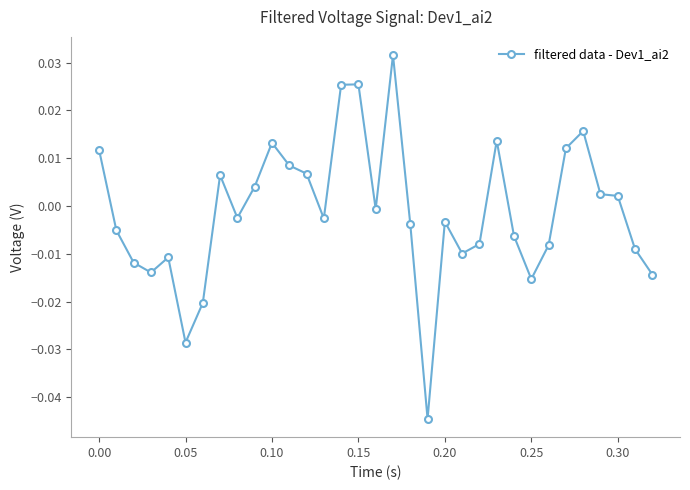

True or false: the data has more than 0 interior local peaks.

True